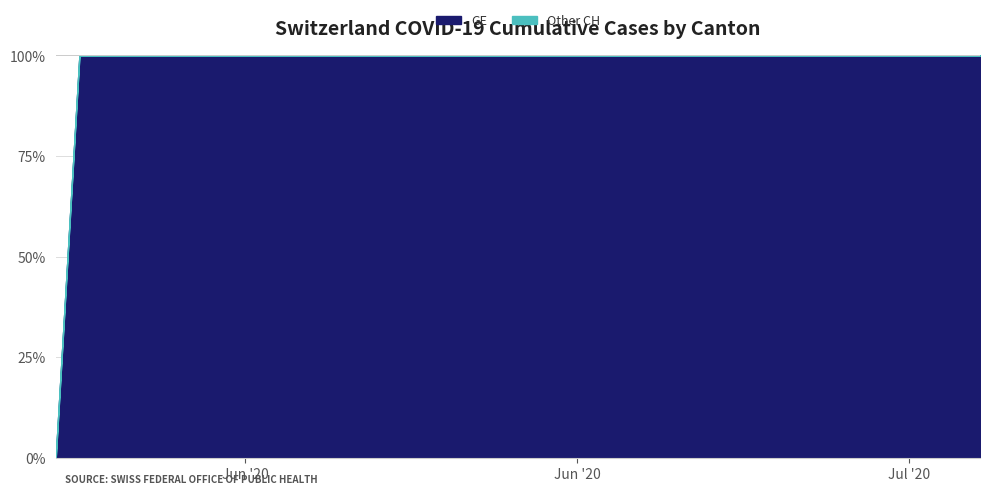

What is the difference between the maximum and minimum values in the GE series?

100